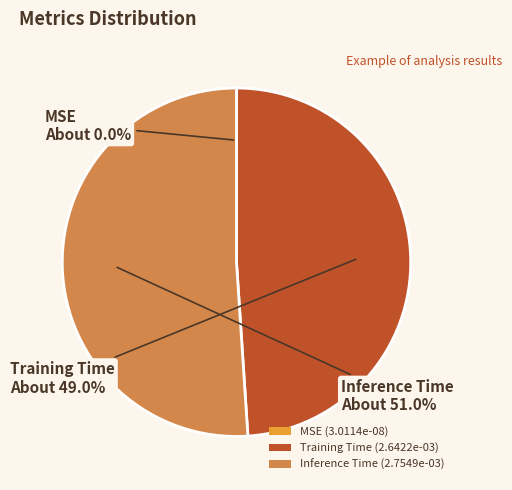

Does any single category account for the majority?

Yes